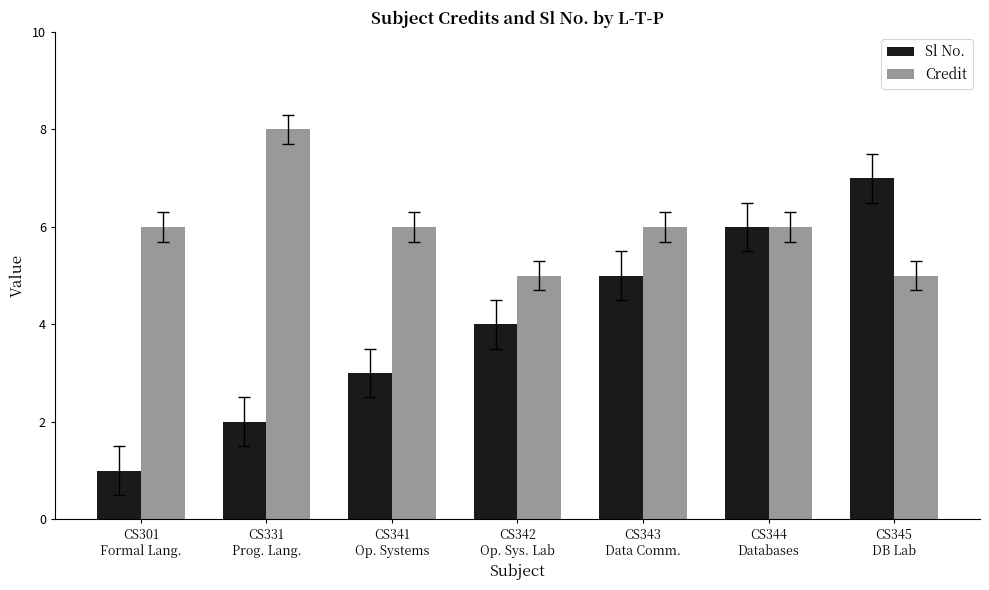

What is the label of the 1st bar from the left?

CS301
Formal Lang.